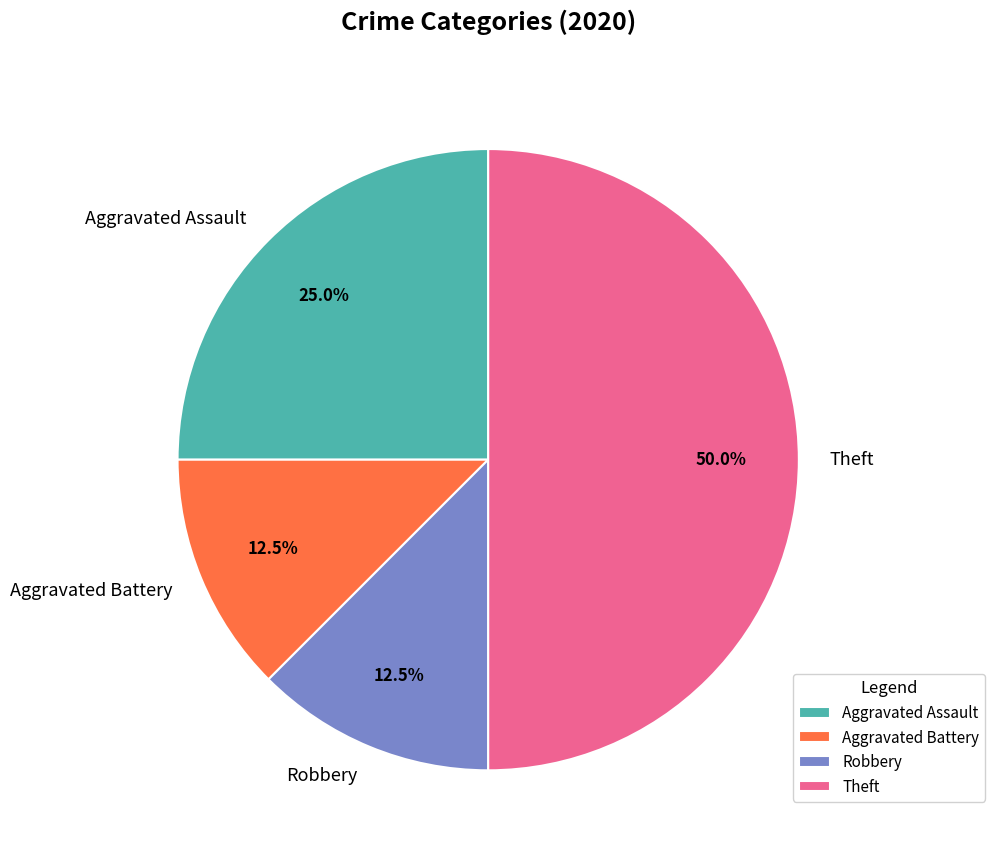

Combined, what portion of the pie is Theft and Robbery?

62.5%